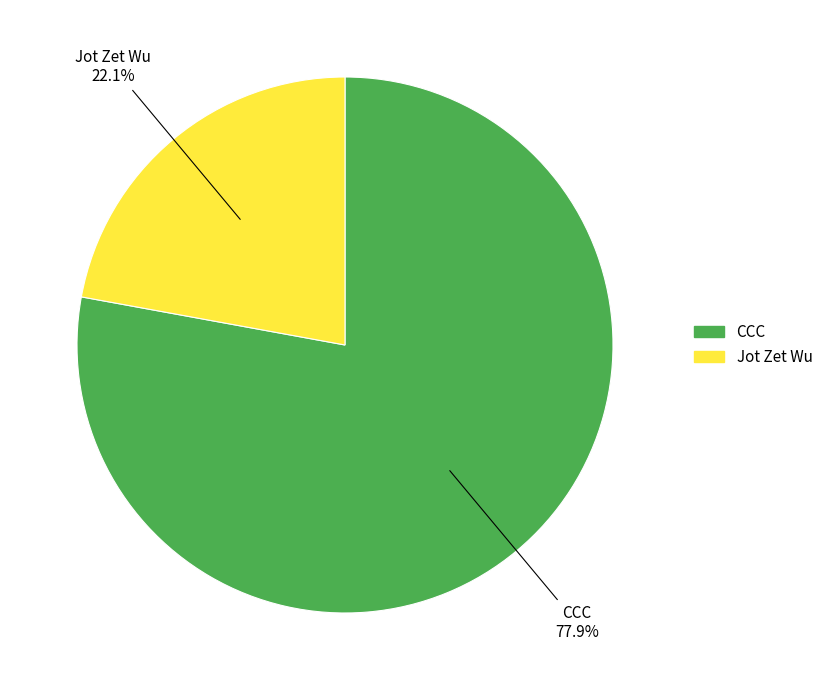

To the nearest percent, what is the difference between the largest and smallest slice percentages?

56%